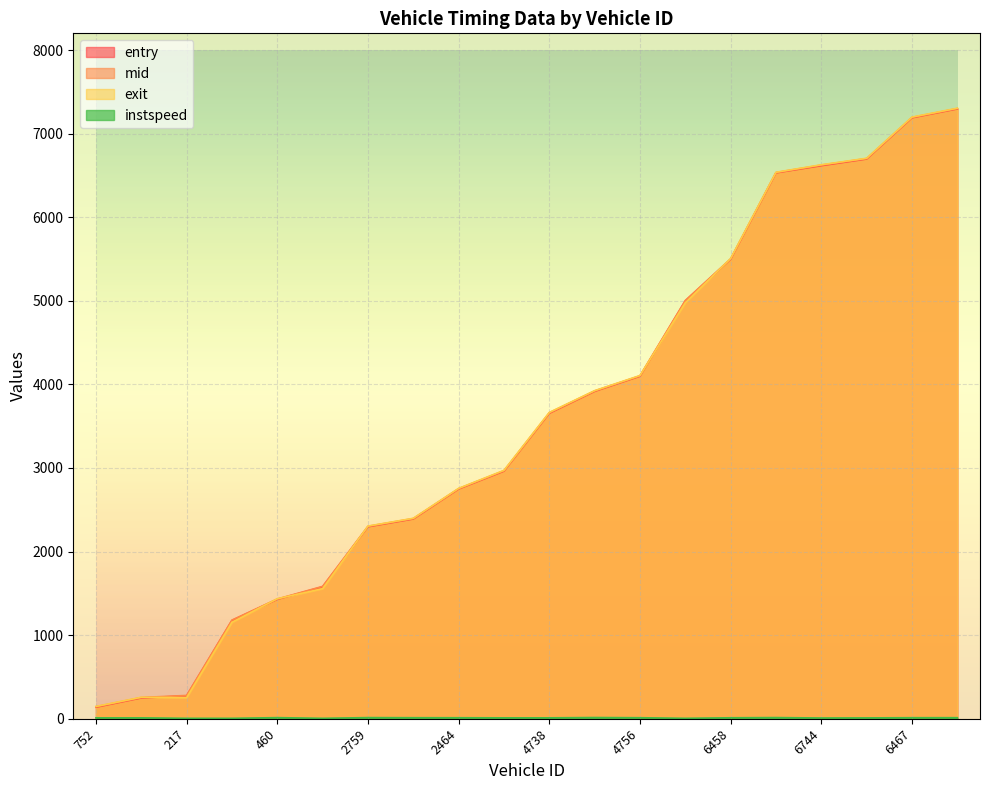

True or false: entry has more than 2 interior local peaks.

False